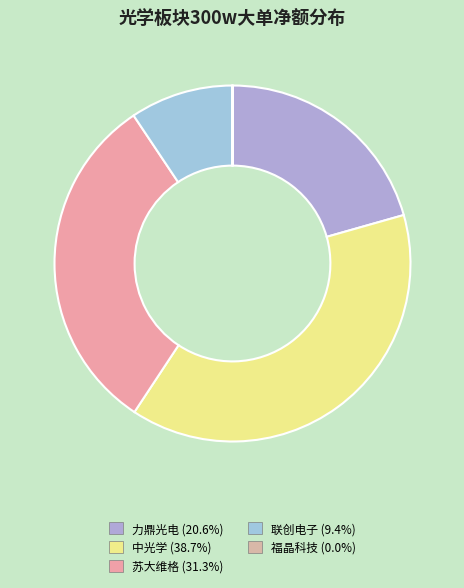

Between 力鼎光电 and 中光学, which is larger?

中光学